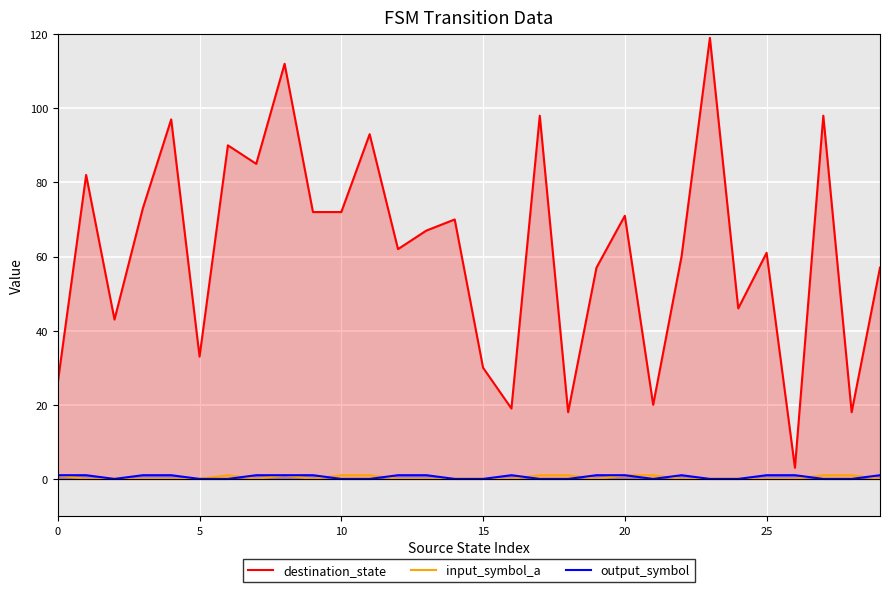

True or false: destination_state and input_symbol_a intersect in this chart.

False